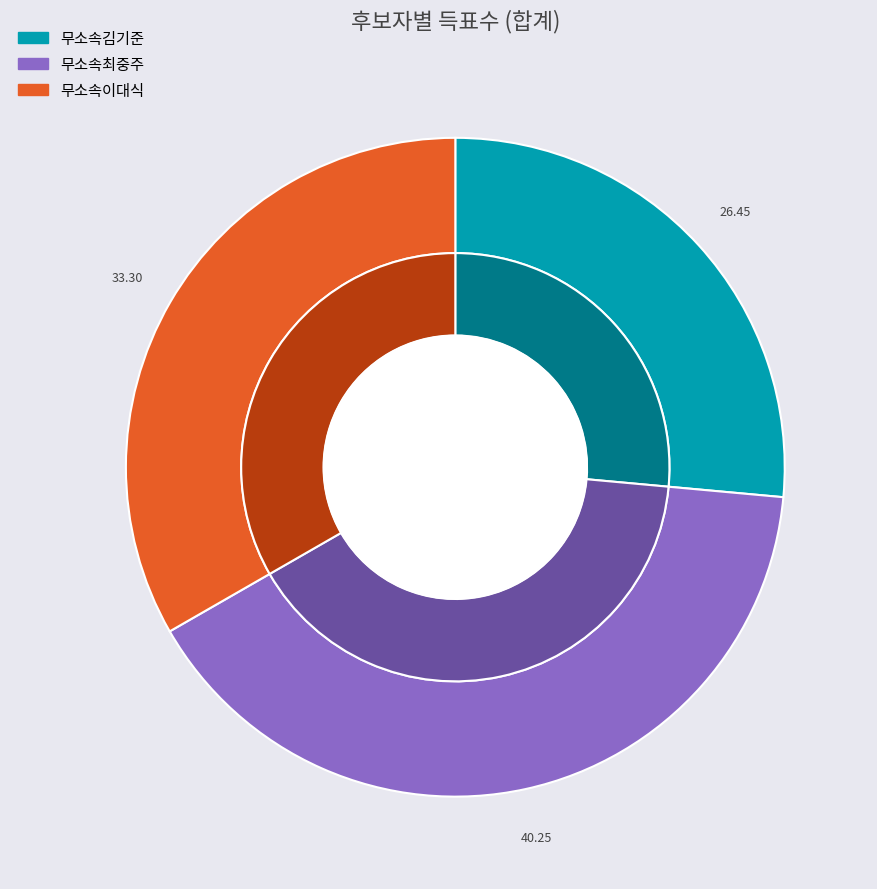

What percentage is the 무소속김기준 slice, to the nearest percent?

26%